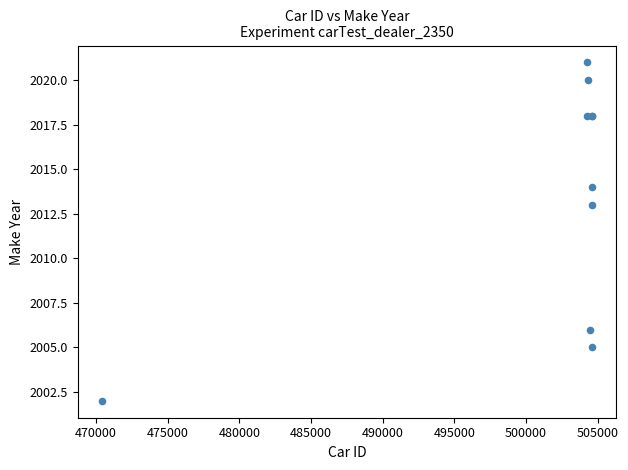

What Y value in the scatter plot is closest to 2011?

2013